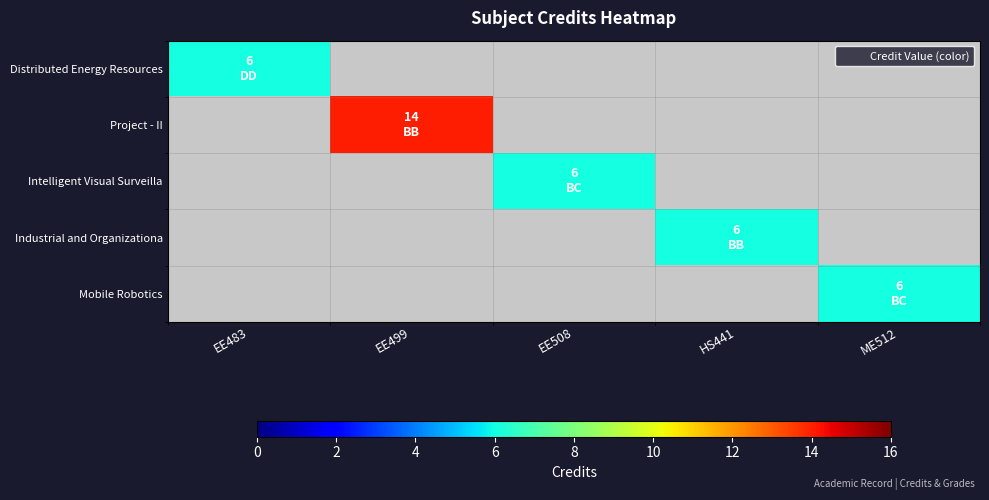

At how many categories does at least one series exceed 9?

1